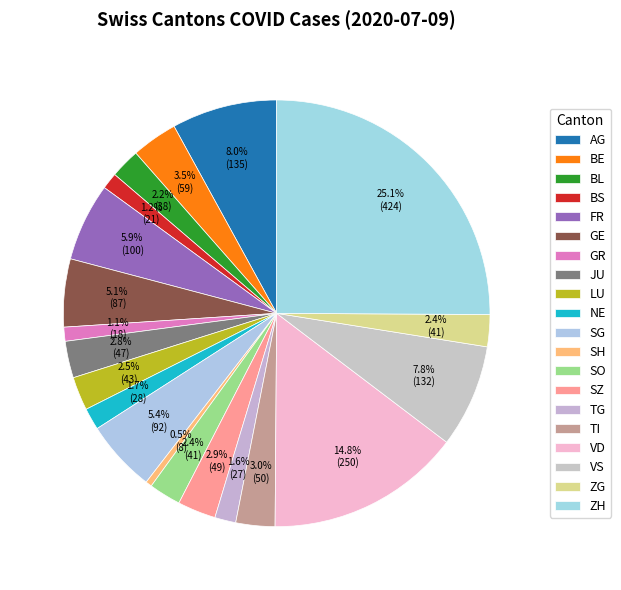

How many segments does this pie chart have?

20